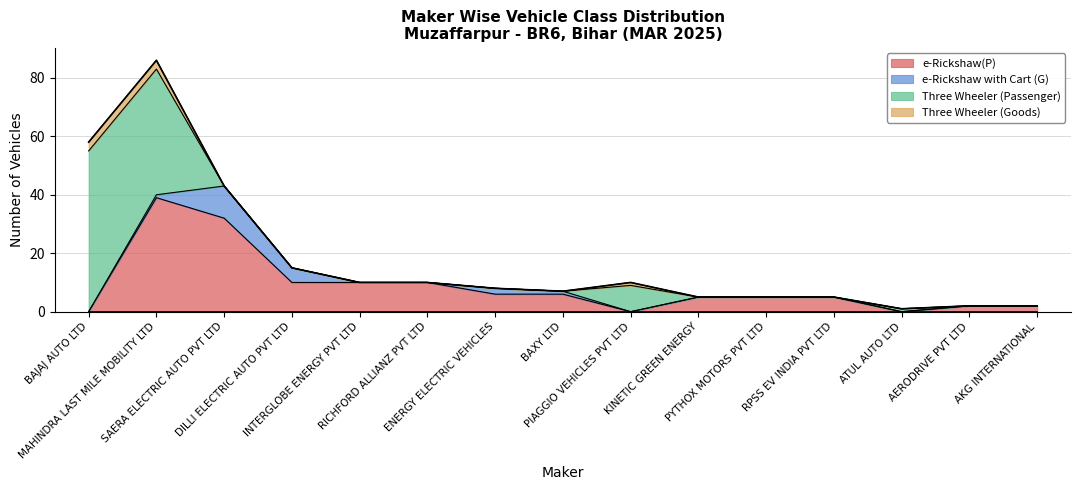

The value of e-Rickshaw(P) at ATUL AUTO LTD is 0. True or false?

True